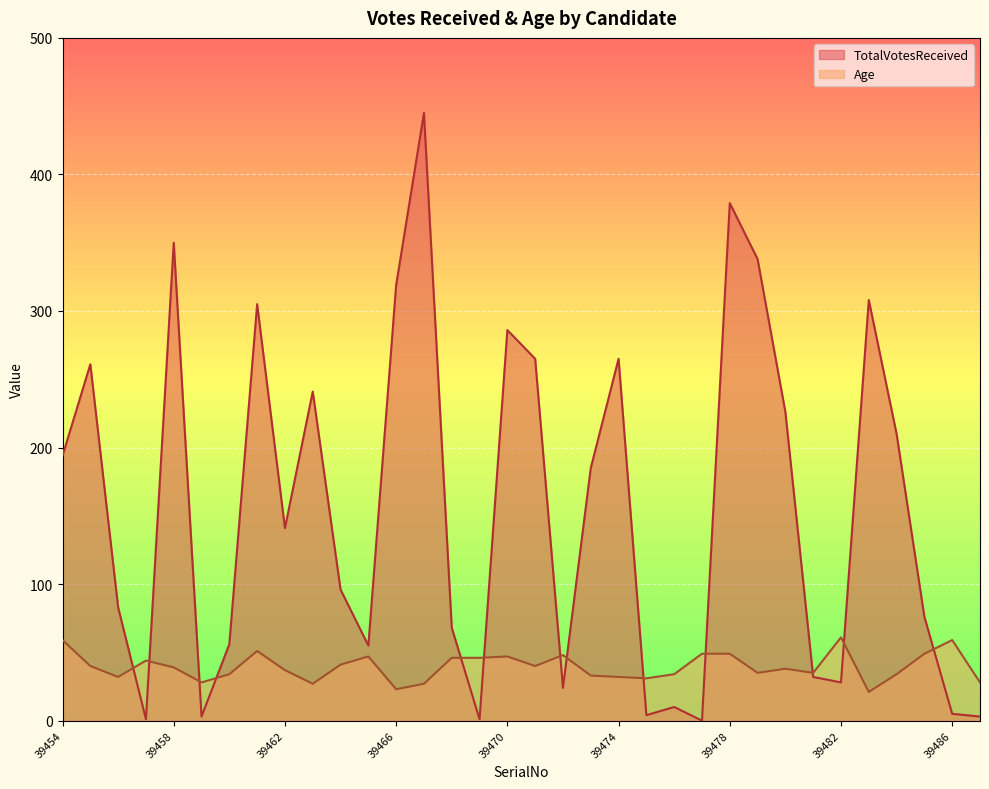

How many positive values does the TotalVotesReceived series have?

33